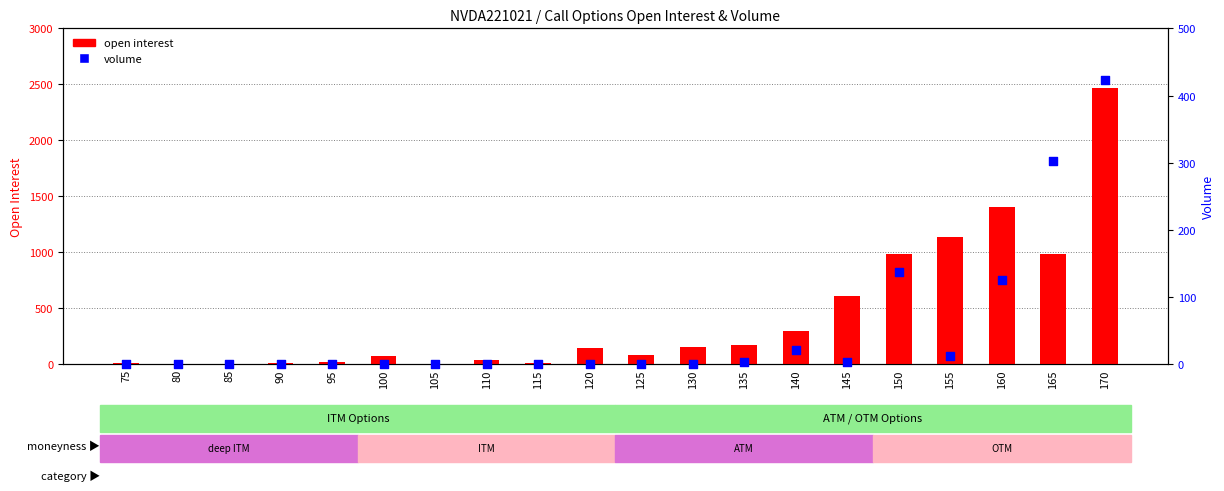

At how many categories does at least one series exceed 903?

5